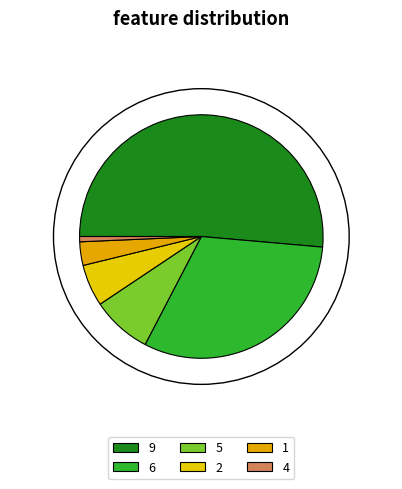

What percentage is the 1 slice, to the nearest percent?

3%